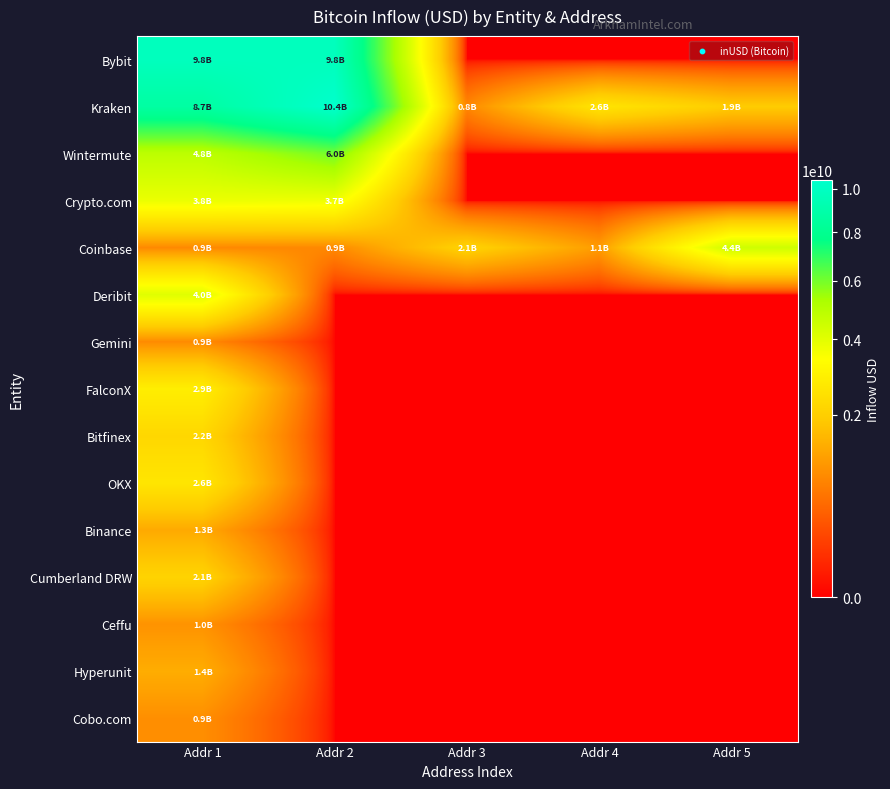

What is the total value across all series at Addr 2?

30780398201.4